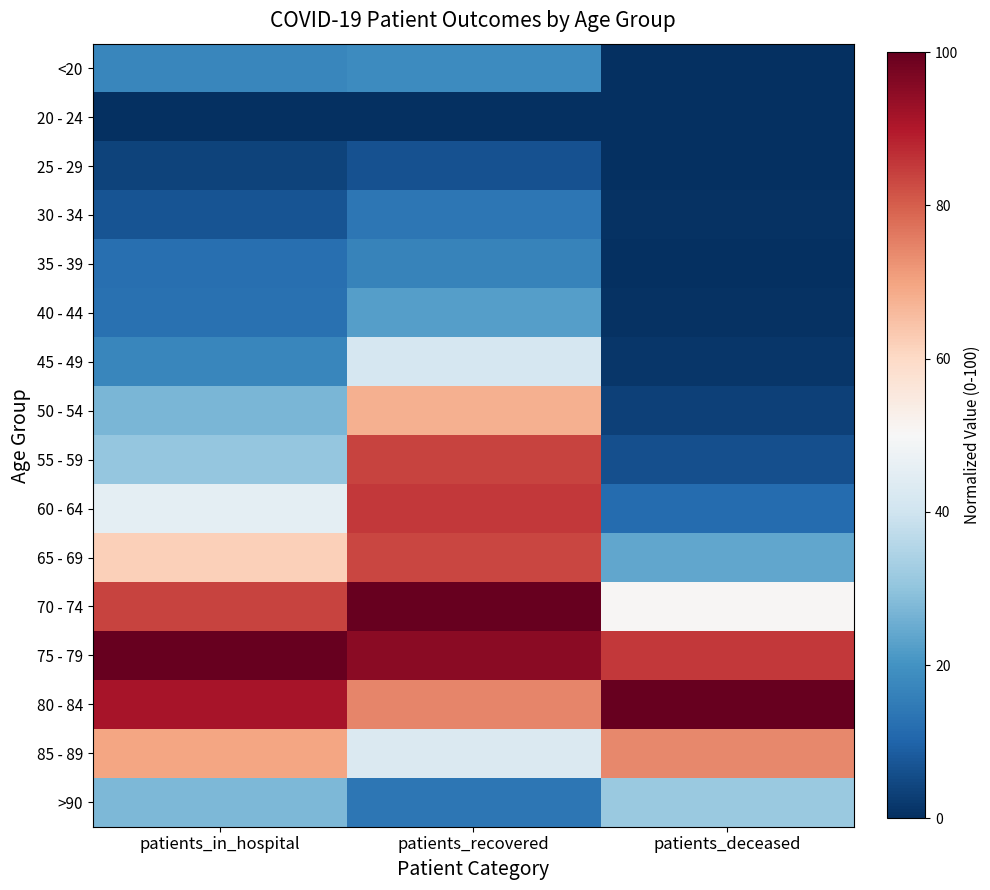

At which category does the chart reach its peak across all series?

patients_recovered